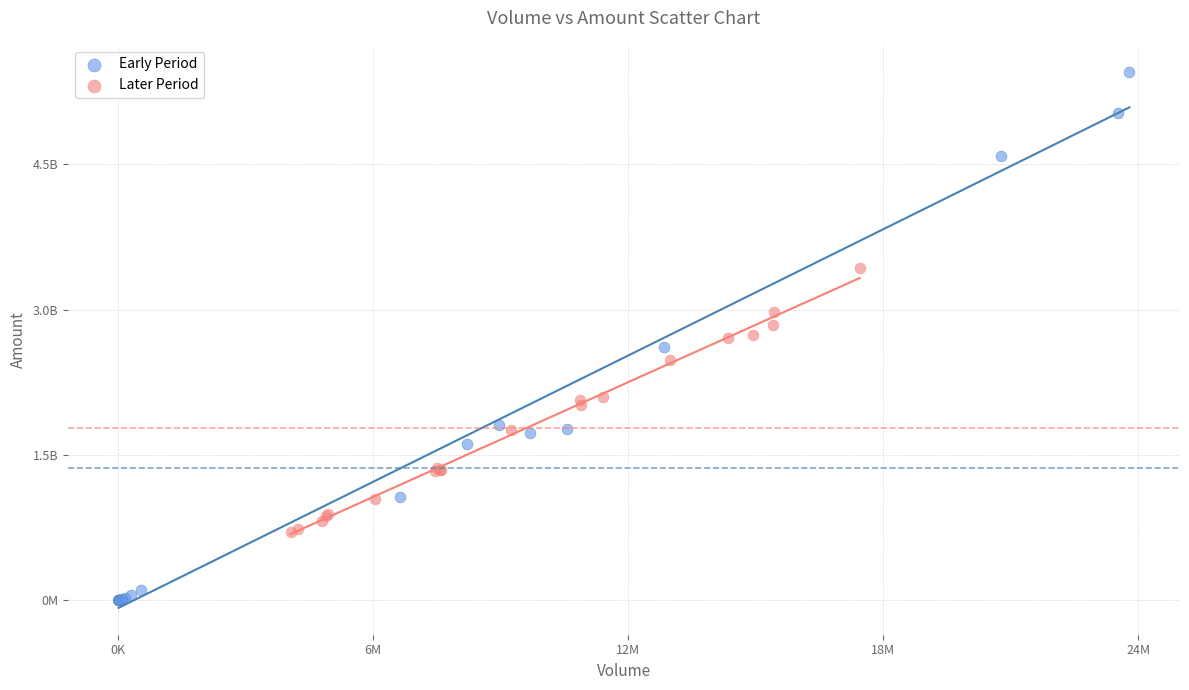

What are all the series names shown in the legend?

Early Period, Later Period